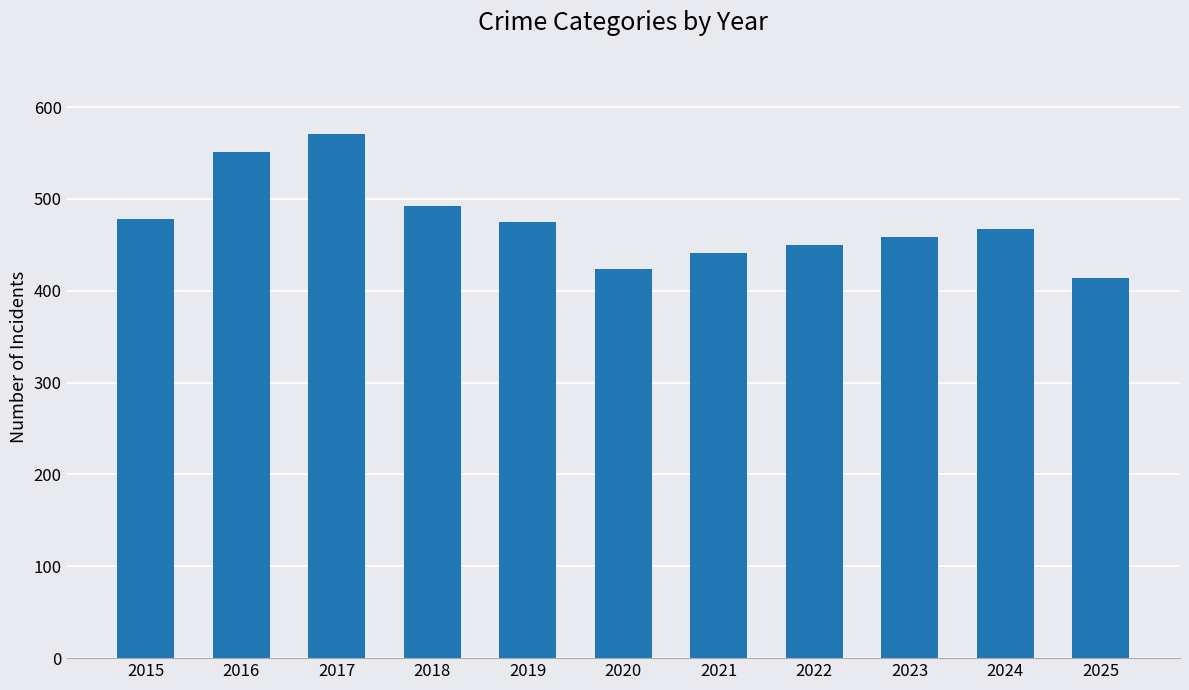

Reading left to right, what are all the values shown in this chart?

478	551	571	492	475	424	441	450	459	467	414